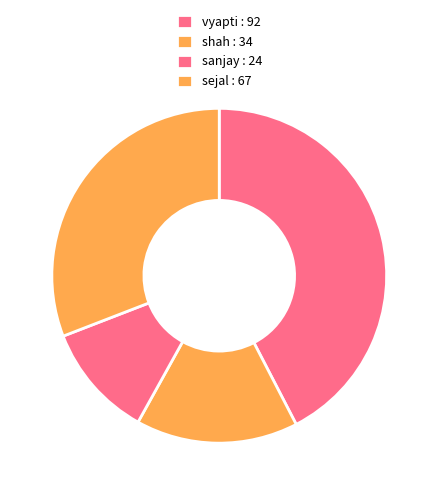

How many segments does this pie chart have?

4